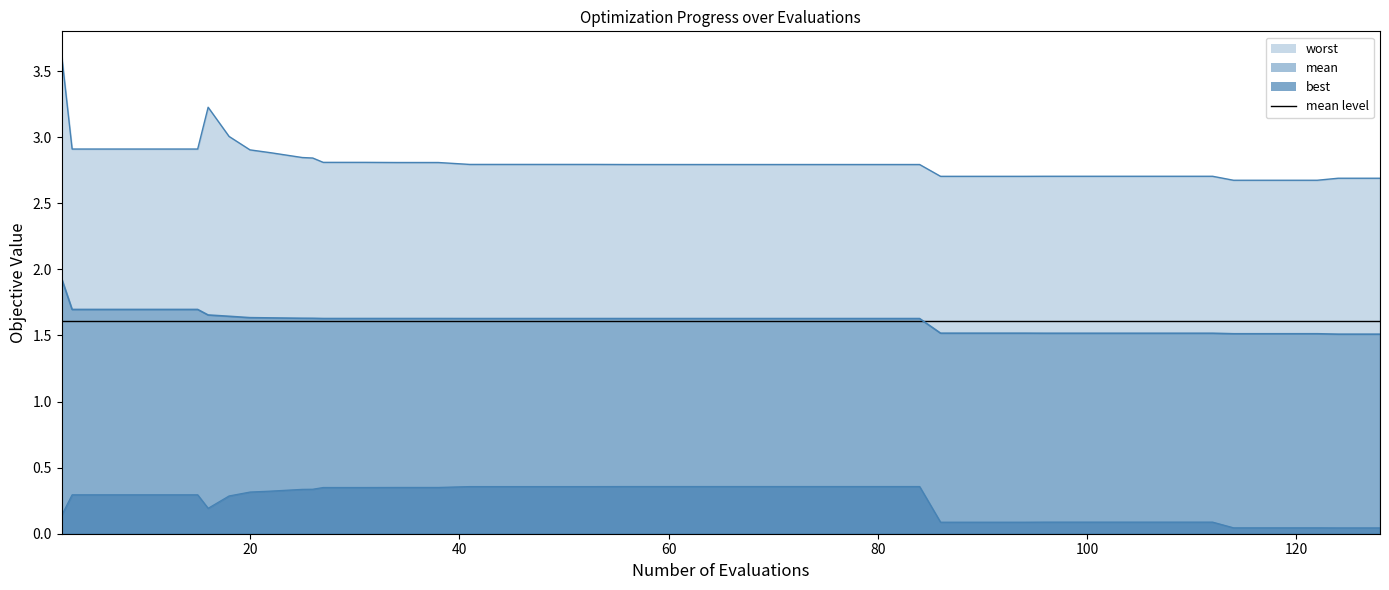

List the series in order of their peak value, lowest first.

best, mean, worst